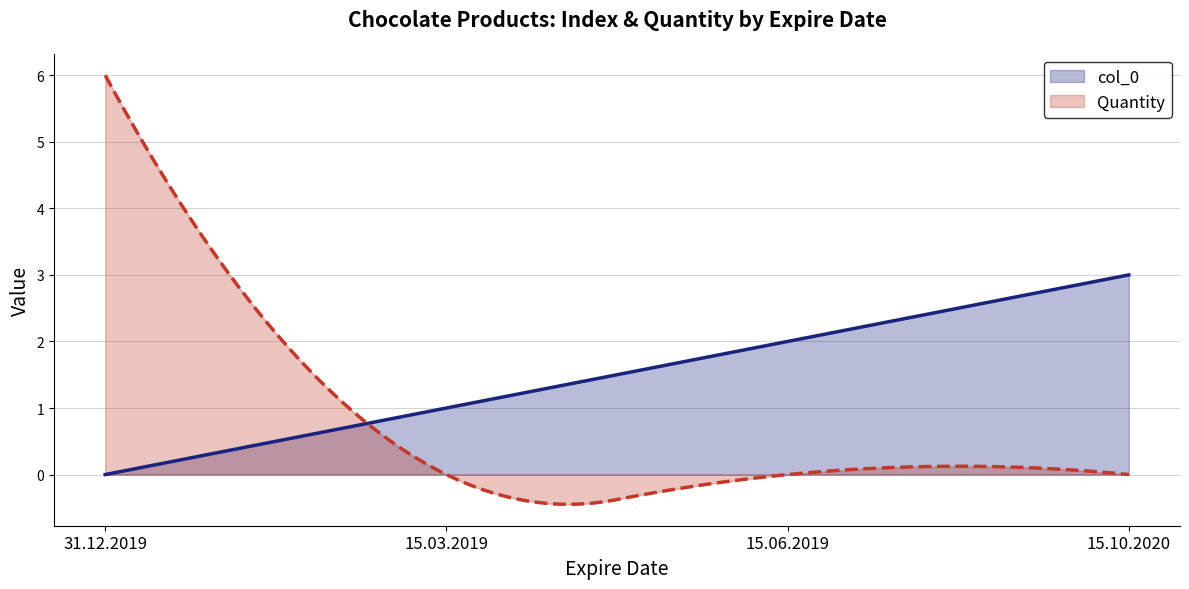

Which series has the largest range (max minus min)?

Quantity